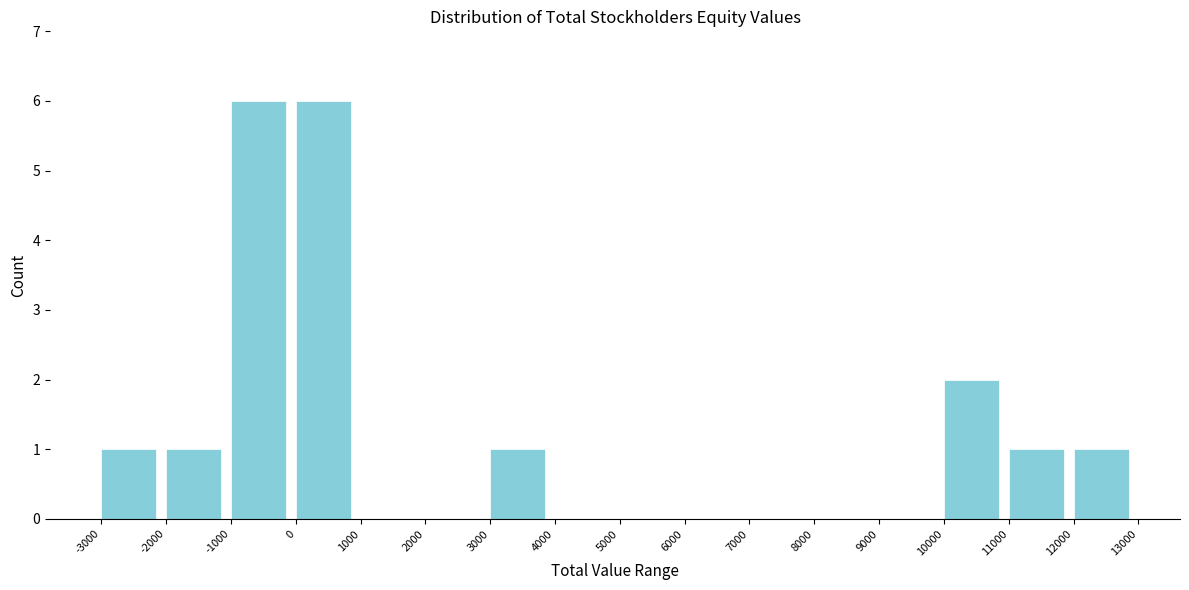

Reading left to right, transcribe this chart: for each bar, give the range it covers on the x-axis and its height. The values are not printed on the chart, so give them approximately, as read against the axis.

-3000 to -2000: 1
-2000 to -1000: 1
-1000 to 0: 6
0 to 1000: 6
1000 to 2000: 0
2000 to 3000: 0
3000 to 4000: 1
4000 to 5000: 0
5000 to 6000: 0
6000 to 7000: 0
7000 to 8000: 0
8000 to 9000: 0
9000 to 10000: 0
10000 to 11000: 2
11000 to 12000: 1
12000 to 13000: 1